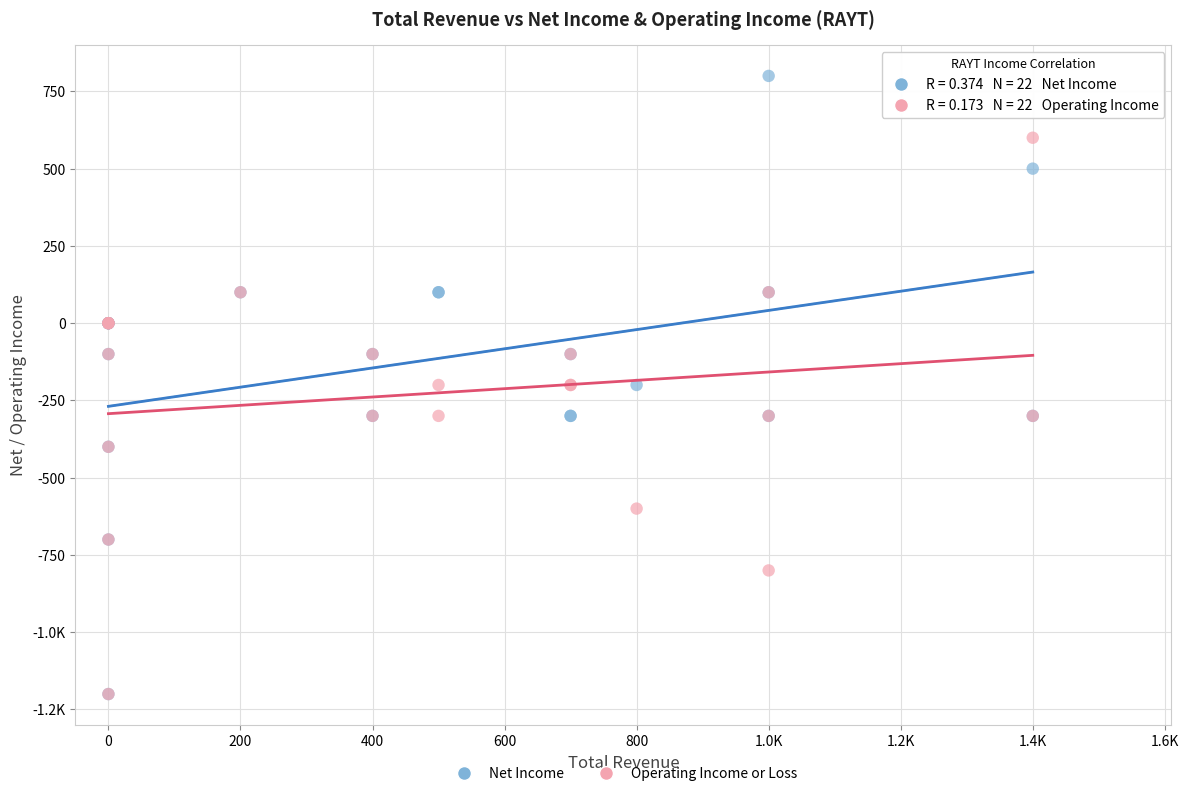

What are all the series names shown in the legend?

Net Income, Operating Income or Loss